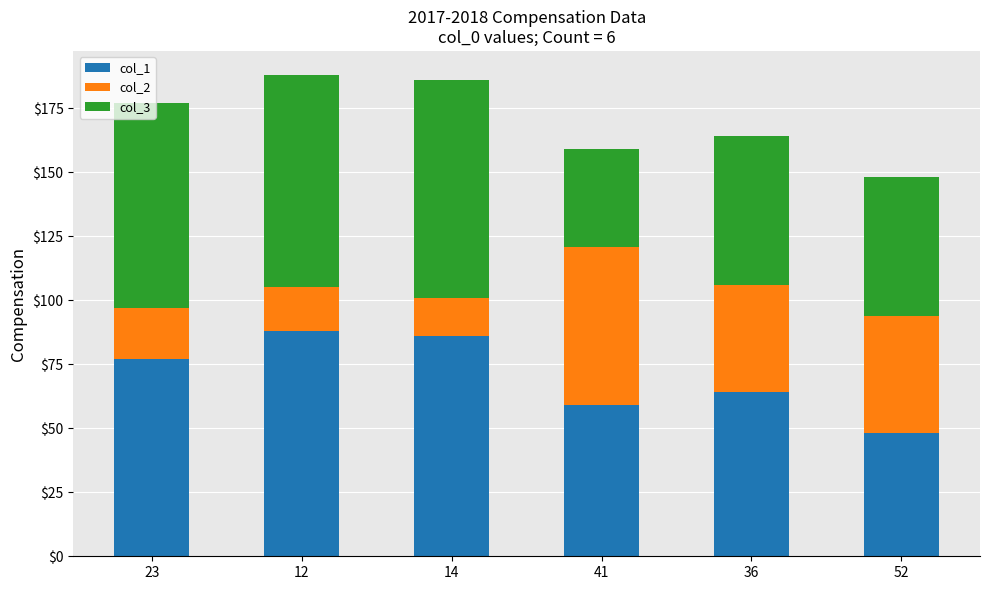

What is the highest value of the col_1 series?

88